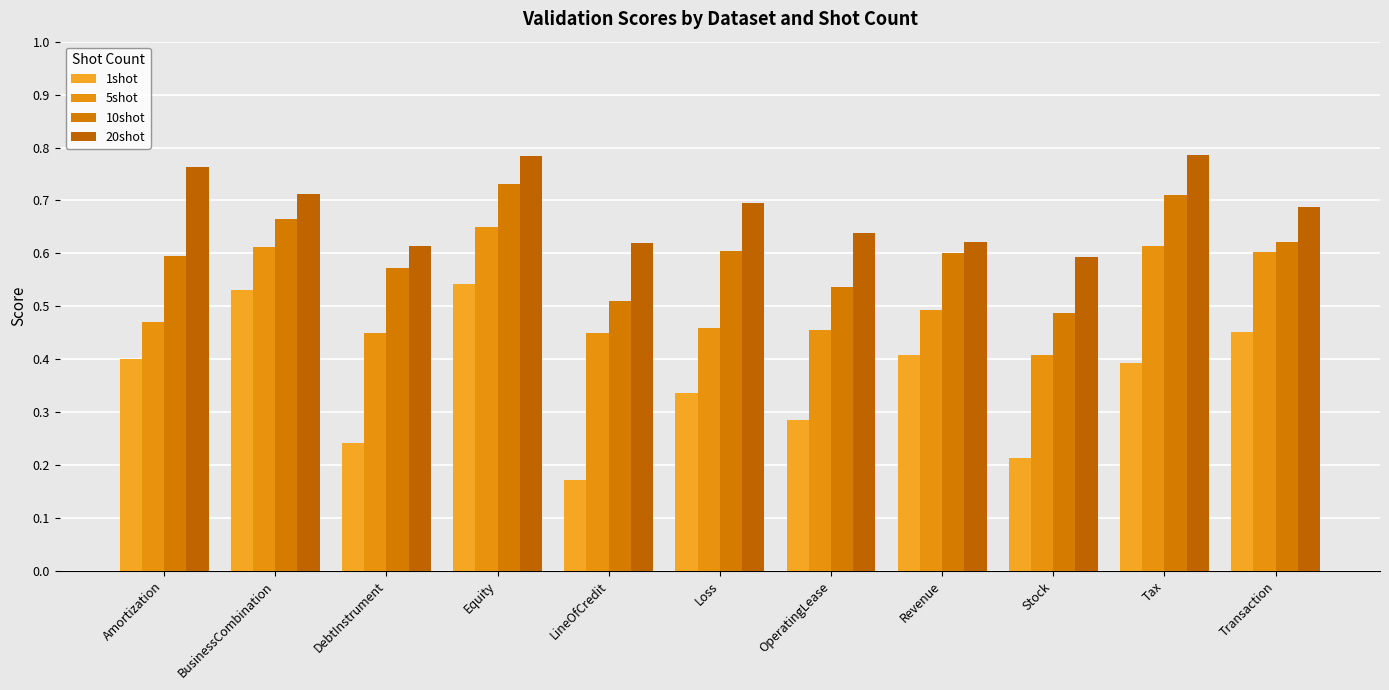

Are the bars grouped side by side (vs. stacked)?

Yes